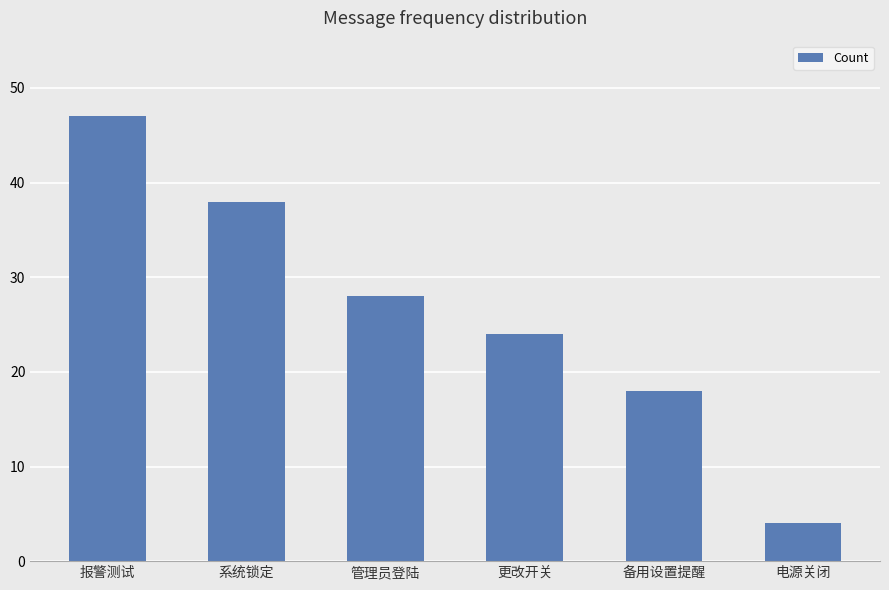

What position from the right is 报警测试?

6